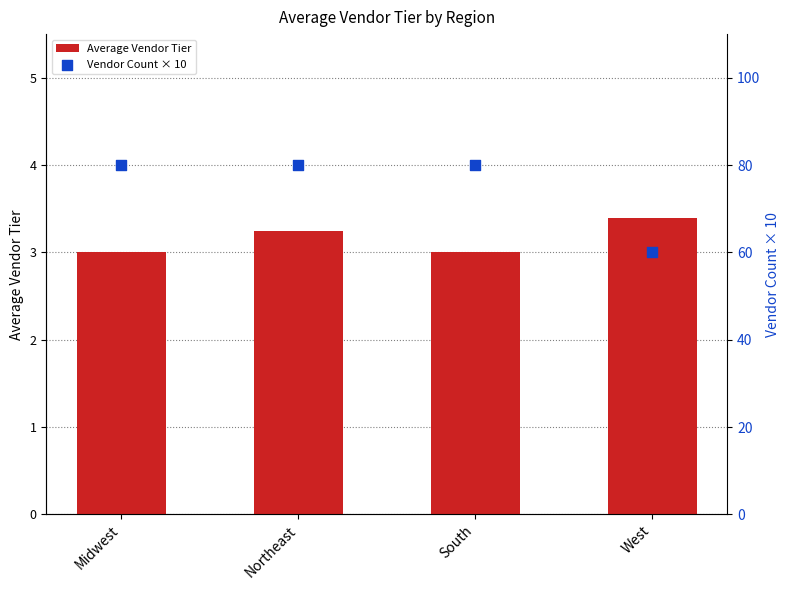

Which series reaches the maximum Y coordinate?

Vendor Count × 10